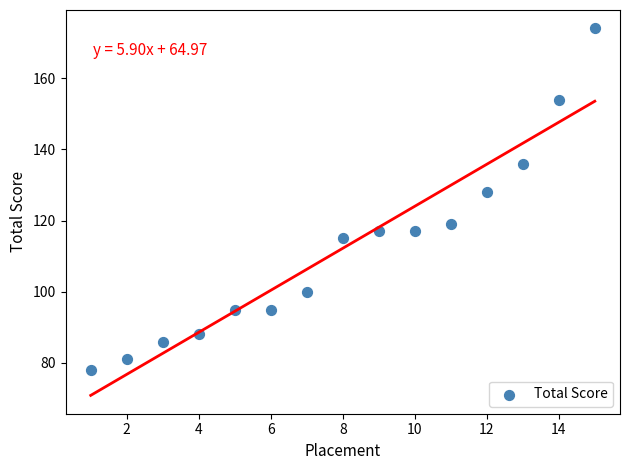

What Y value in the scatter plot is closest to 126?

128